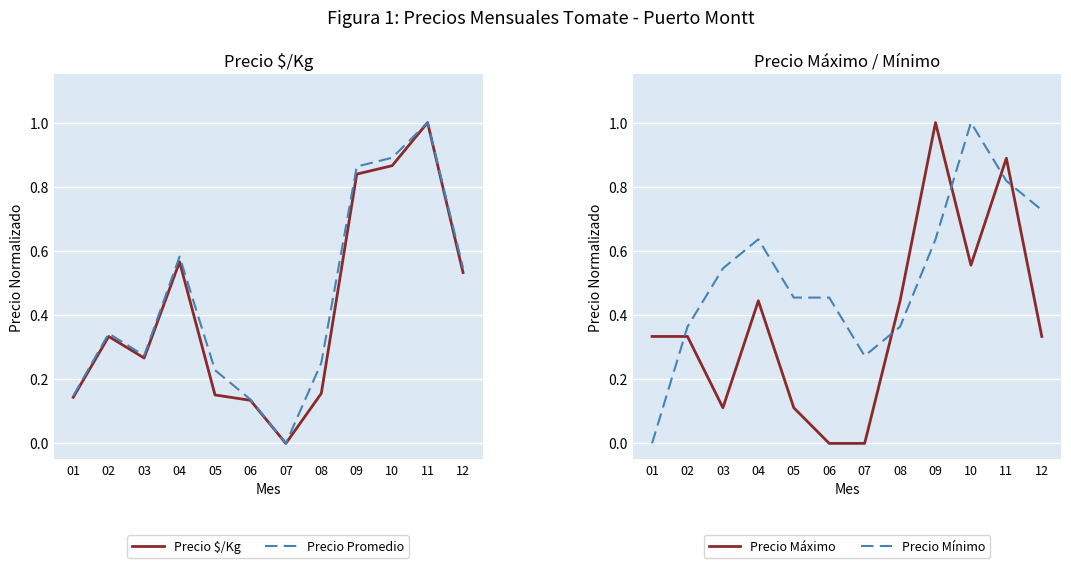

True or false: Precio Promedio and Precio $/Kg intersect in this chart.

False